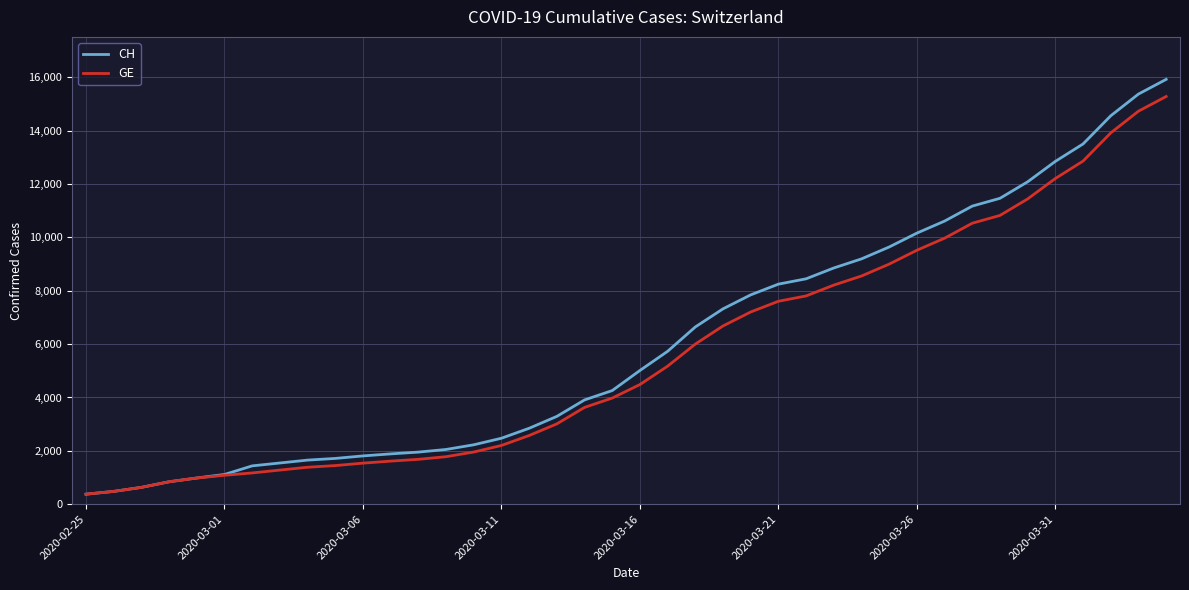

Which series has the largest total across all categories?

CH